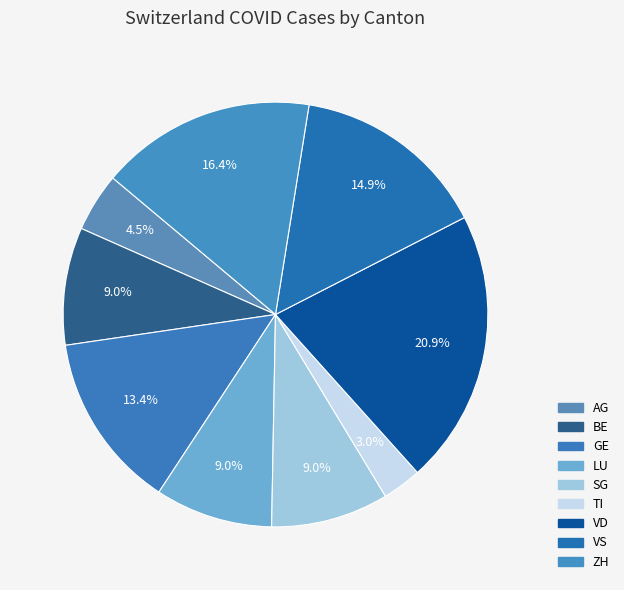

What is the smallest slice in the pie chart?

TI